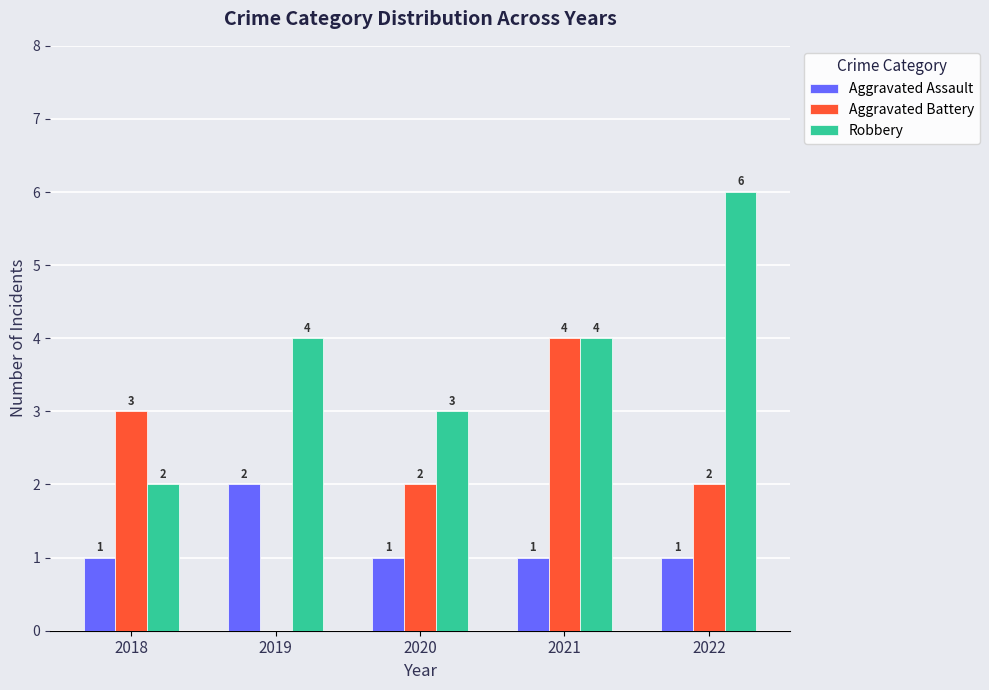

What is the approximate value of Aggravated Battery at 2018?

3